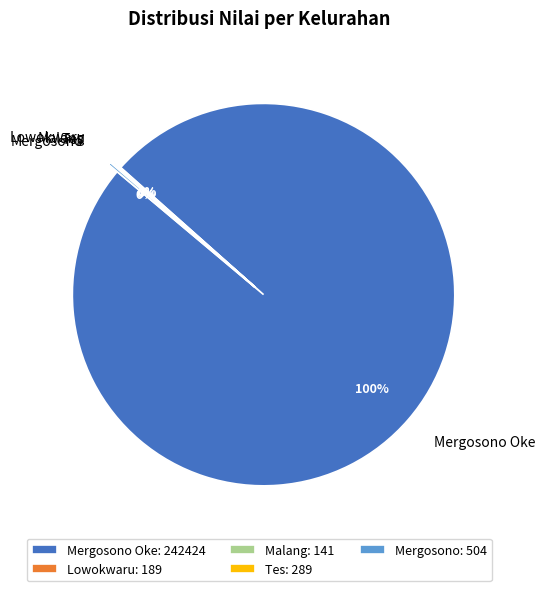

Does any single category account for the majority?

Yes